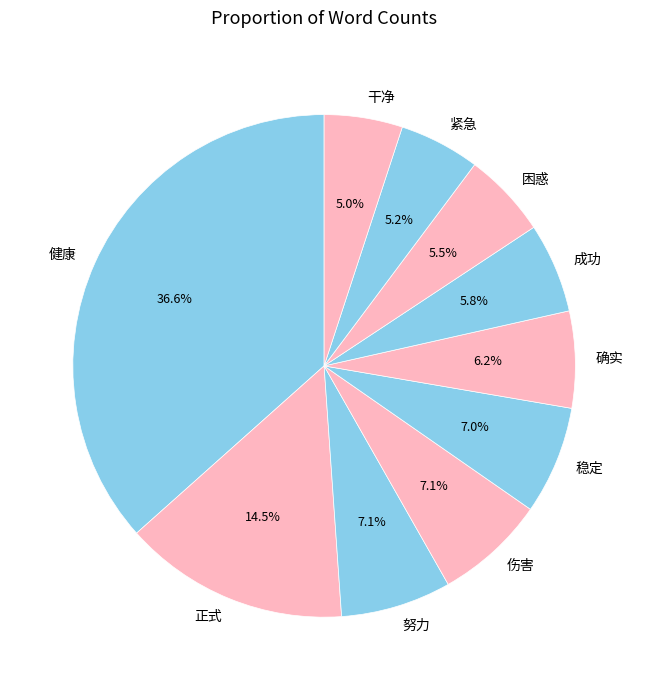

To the nearest percent, what is the difference between the largest and smallest slice percentages?

32%